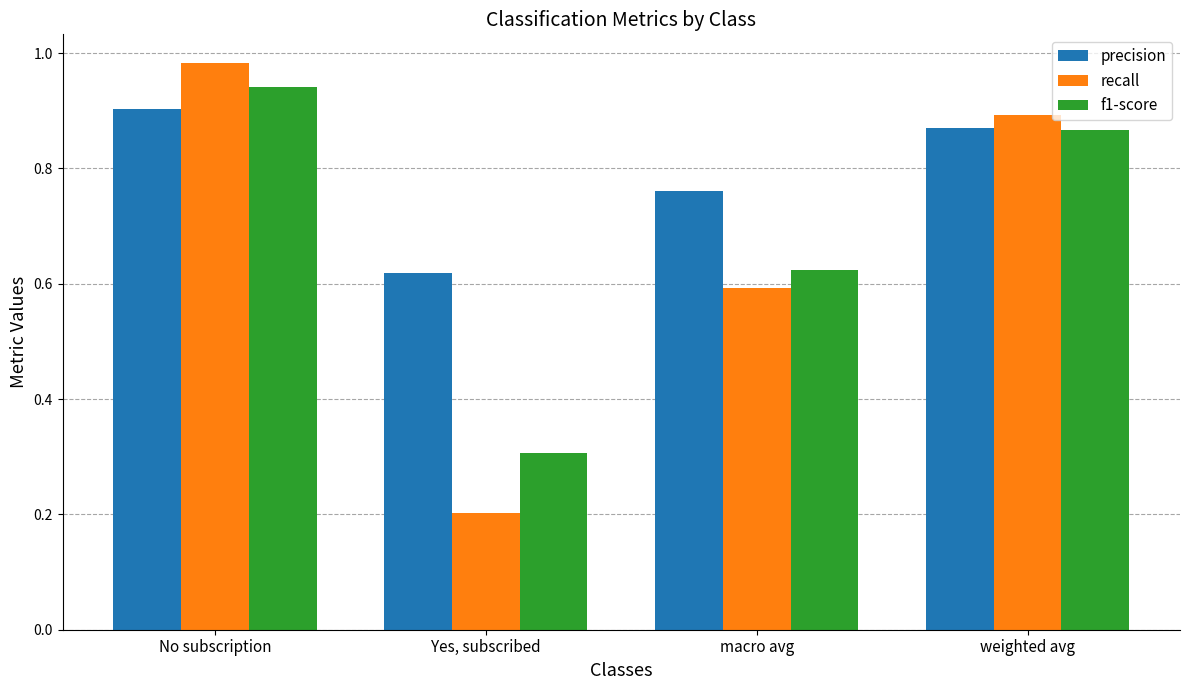

Is it true that precision equals 0.6 at Yes, subscribed?

True